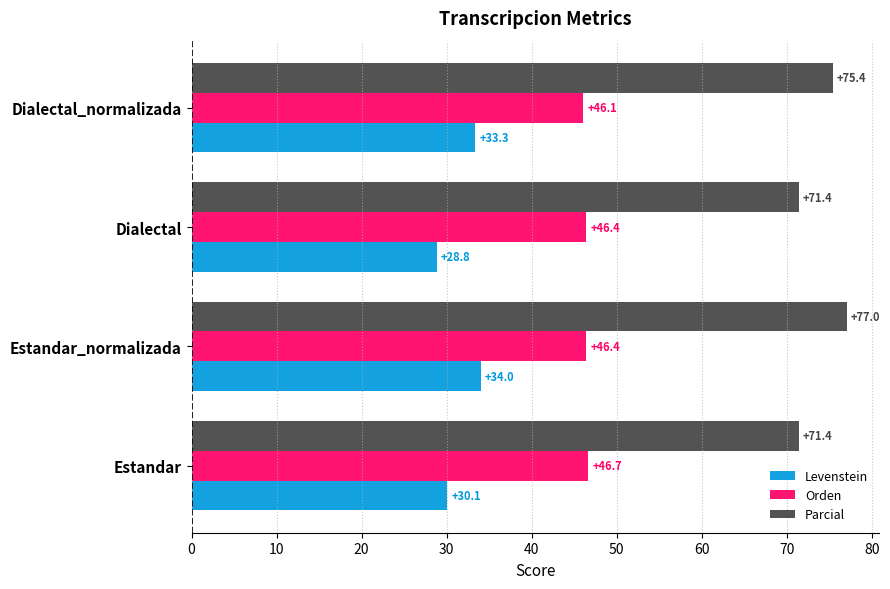

Is it true that Orden equals 13.8 at Estandar?

False